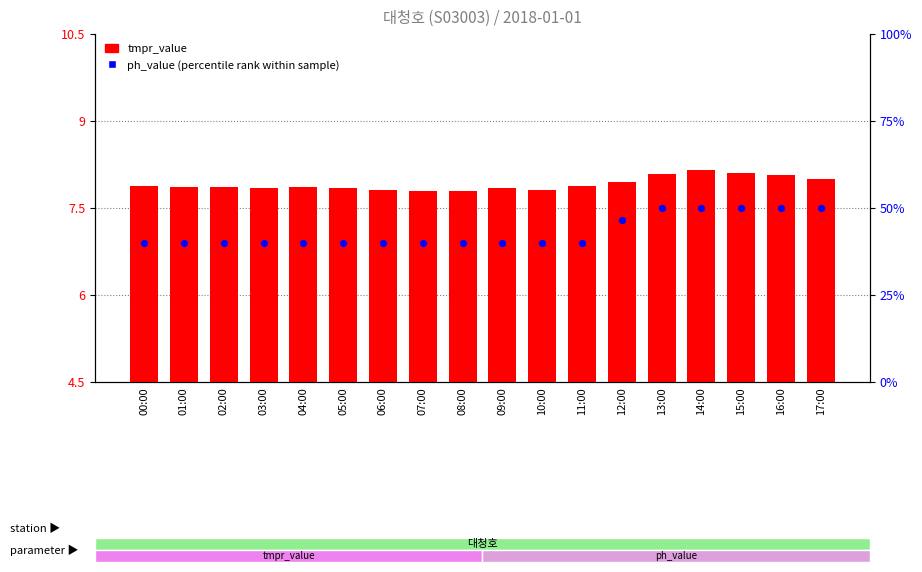

Which series contains the highest Y value?

tmpr_value